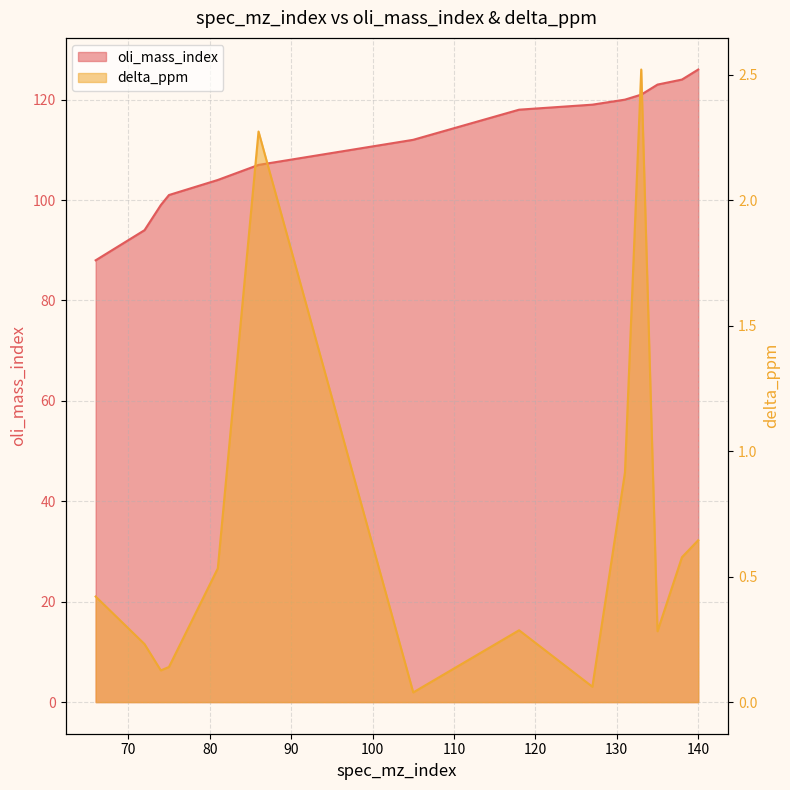

At which category does delta_ppm reach its first local peak?

86